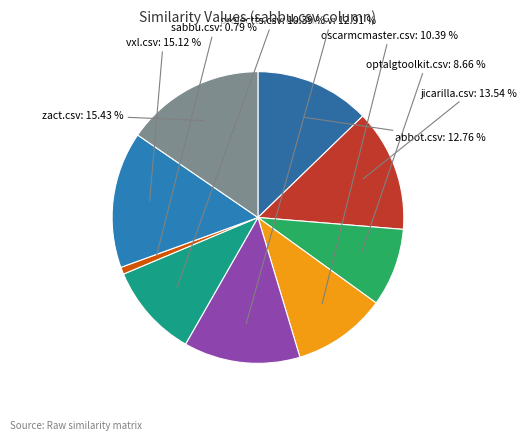

Which slice is the smallest?

sabbu.csv